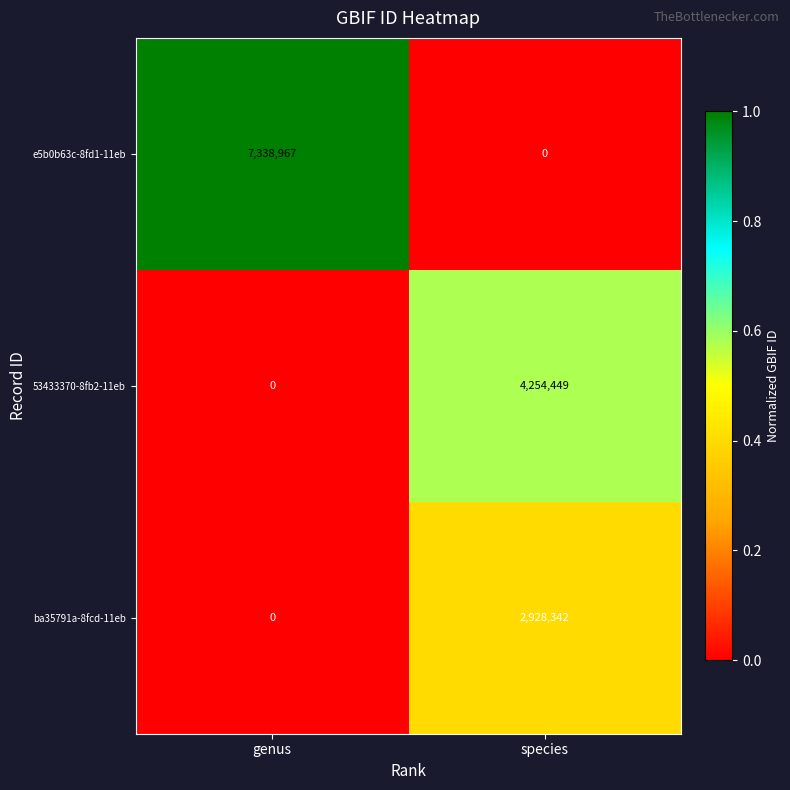

Rank the series by their maximum value, from lowest to highest.

ba35791a-8fcd-11eb, 53433370-8fb2-11eb, e5b0b63c-8fd1-11eb